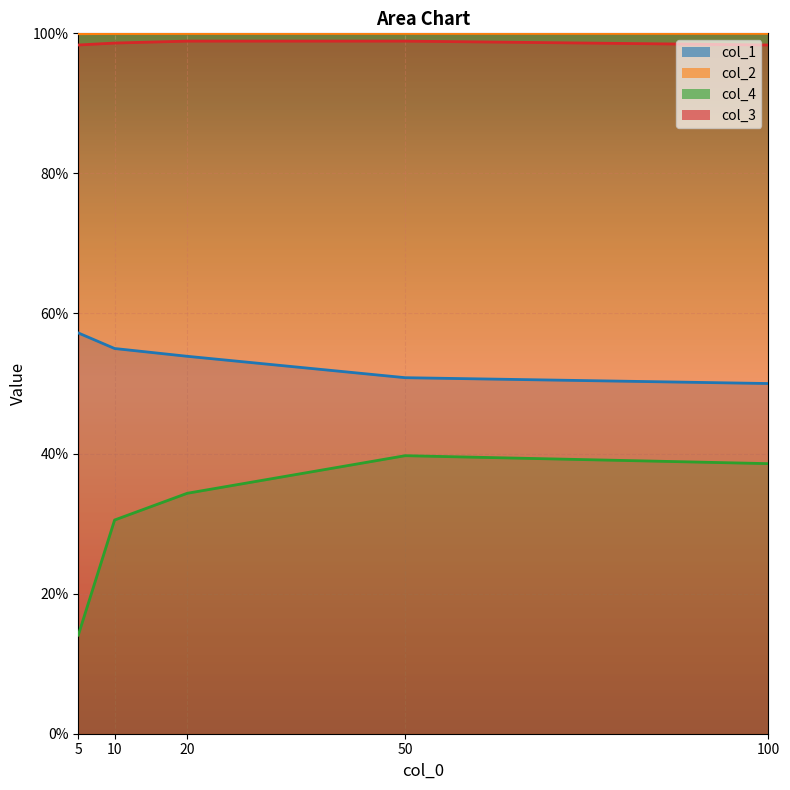

What is the total value across all series at 50?

2.9